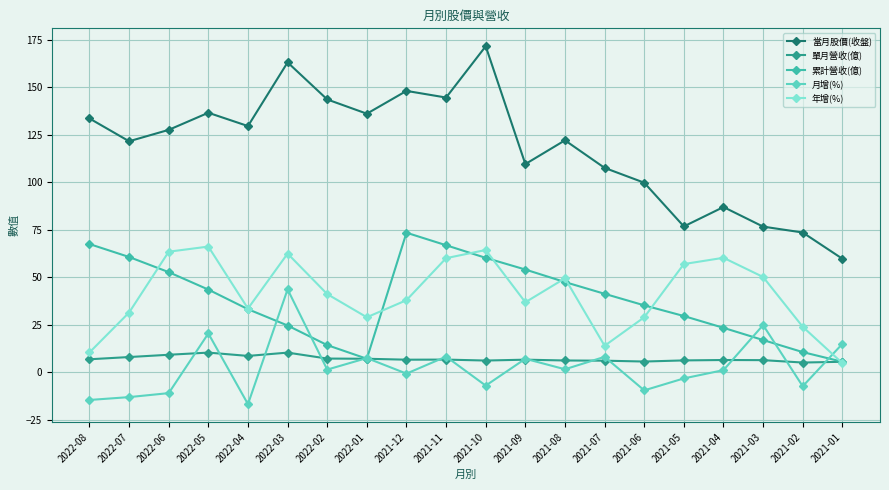

True or false: 年增(%) has a value of 10.4 at 2022-08.

True